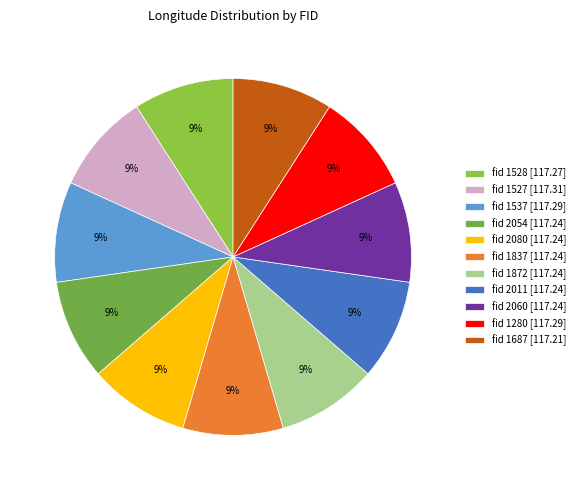

What is the largest slice in the pie chart?

1527